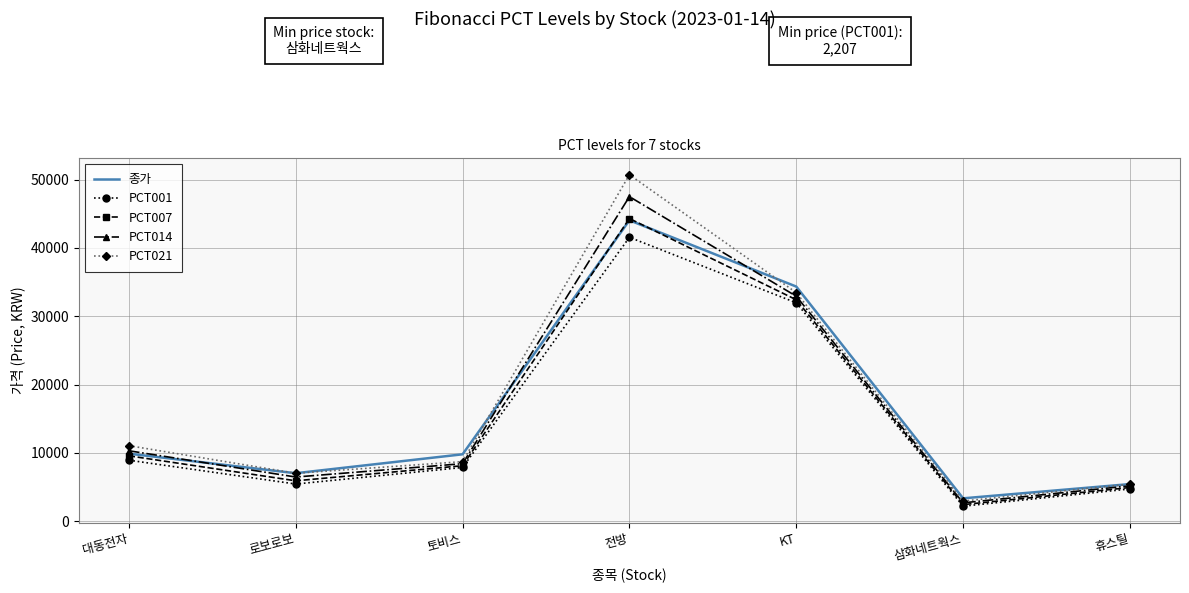

Rank the categories by PCT014 value from lowest to highest.

삼화네트웍스, 휴스틸, 로보로보, 토비스, 대동전자, KT, 전방